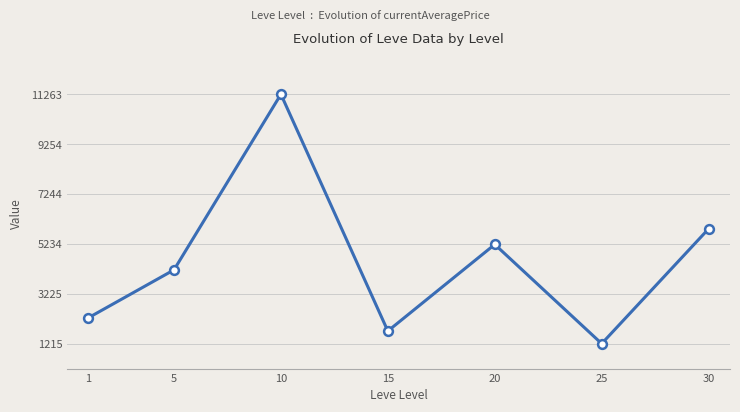

What is the change in value from 5 to 25?

-2972.7